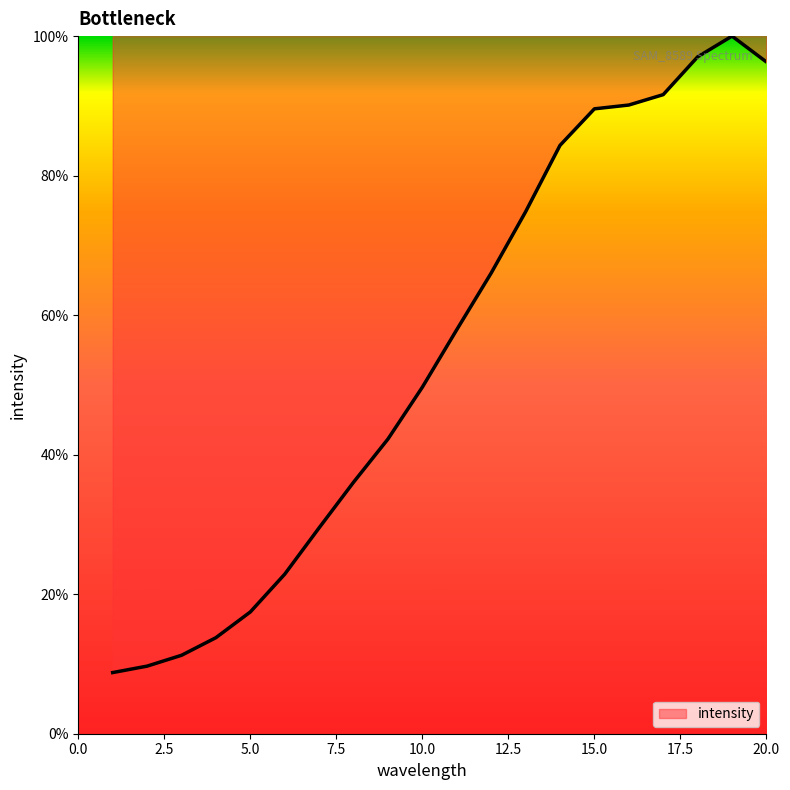

How many values are below 57?

10